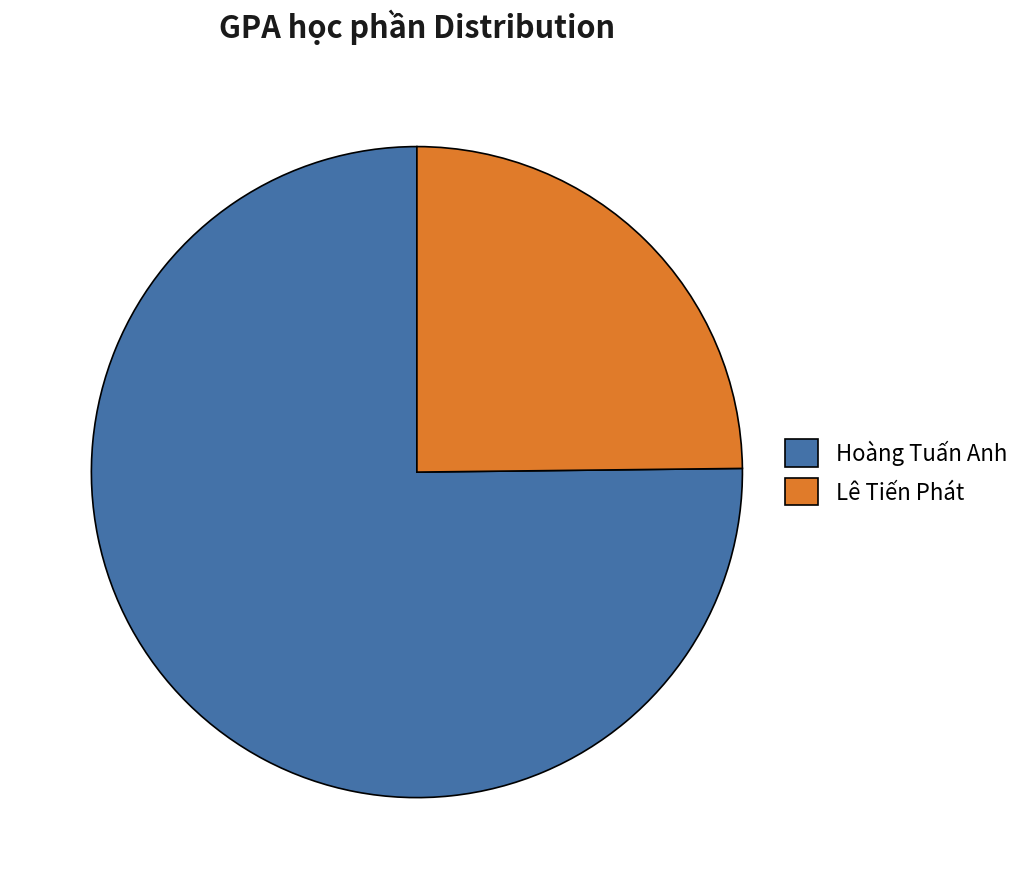

Combined, do Lê Tiến Phát and Hoàng Tuấn Anh account for over 50%?

Yes